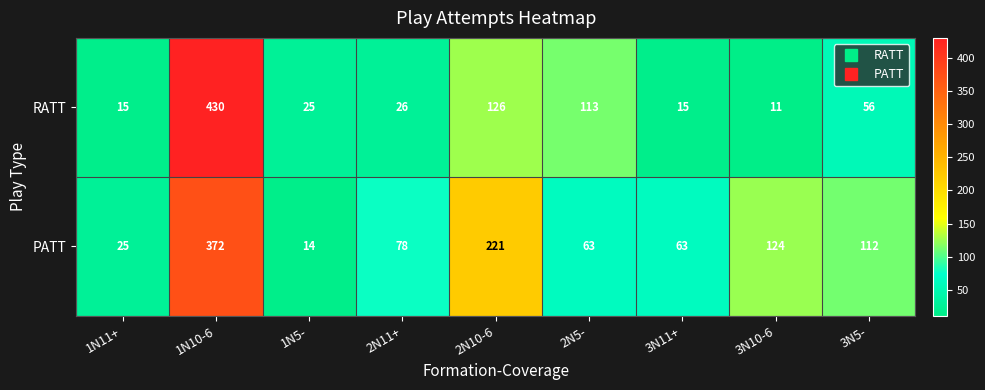

Between 1N5- and 2N5-, which series saw the biggest shift?

RATT